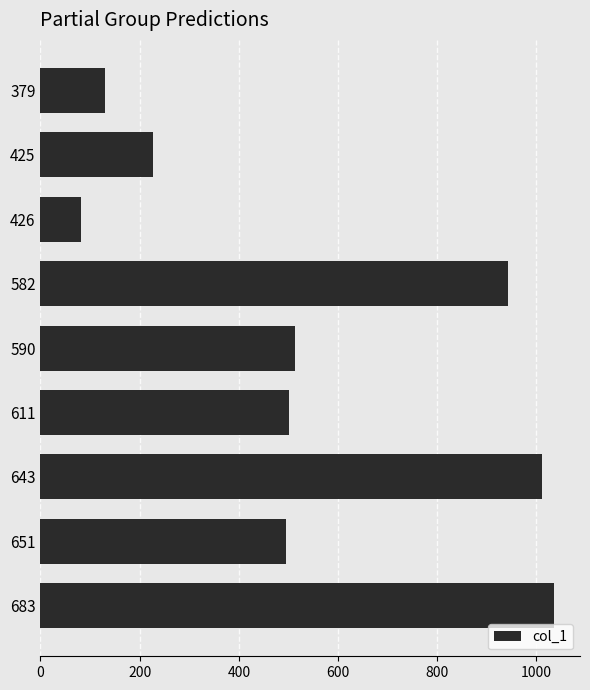

What is the ratio of the value at 683 to the value at 426?

12.6